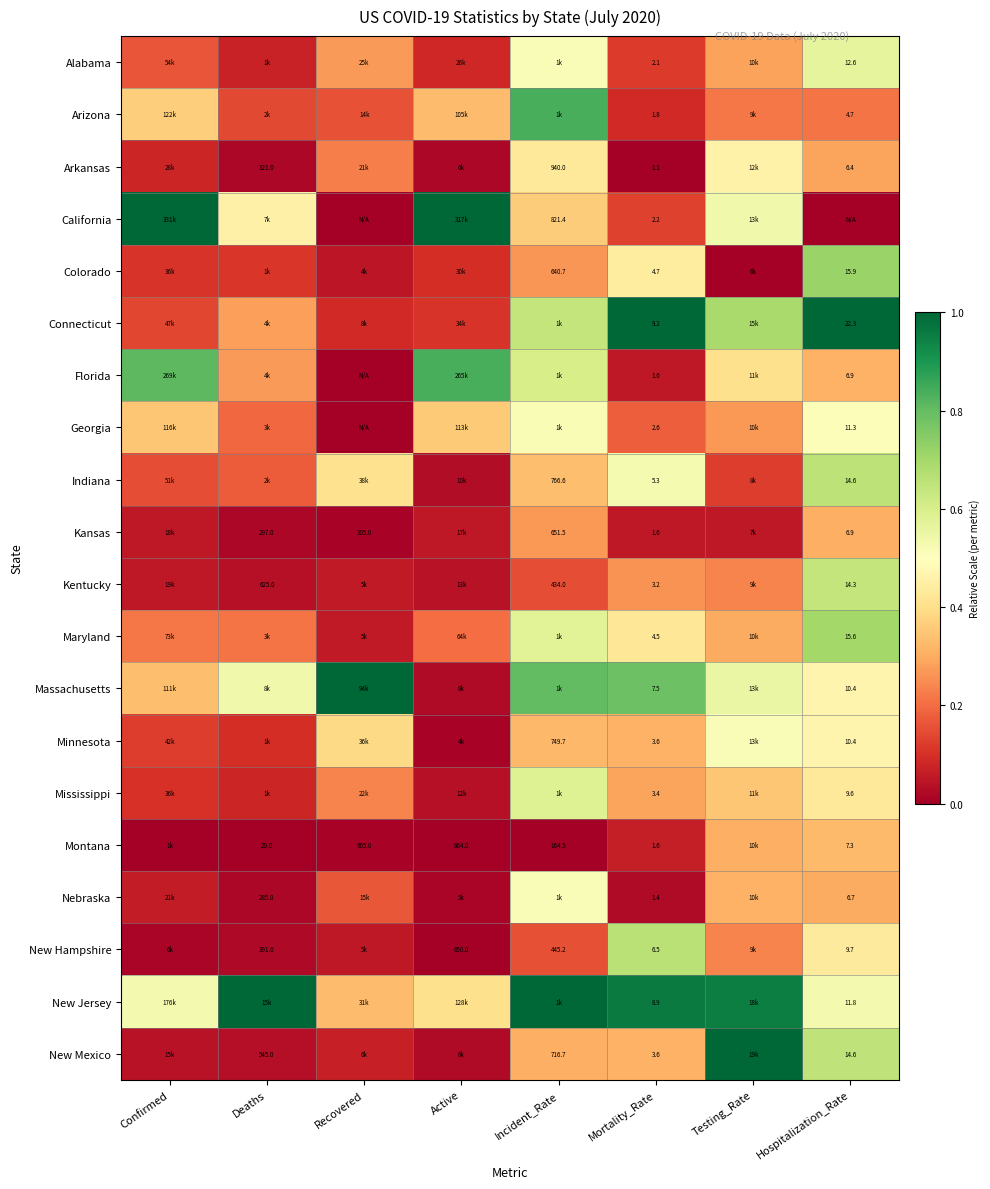

At which label is Arizona closest to 0?

Mortality_Rate